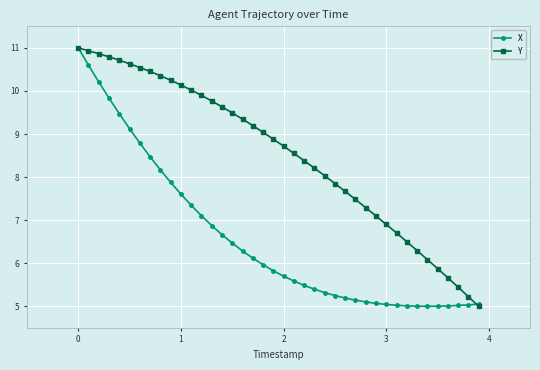

What is the maximum value shown in the chart?

11.0